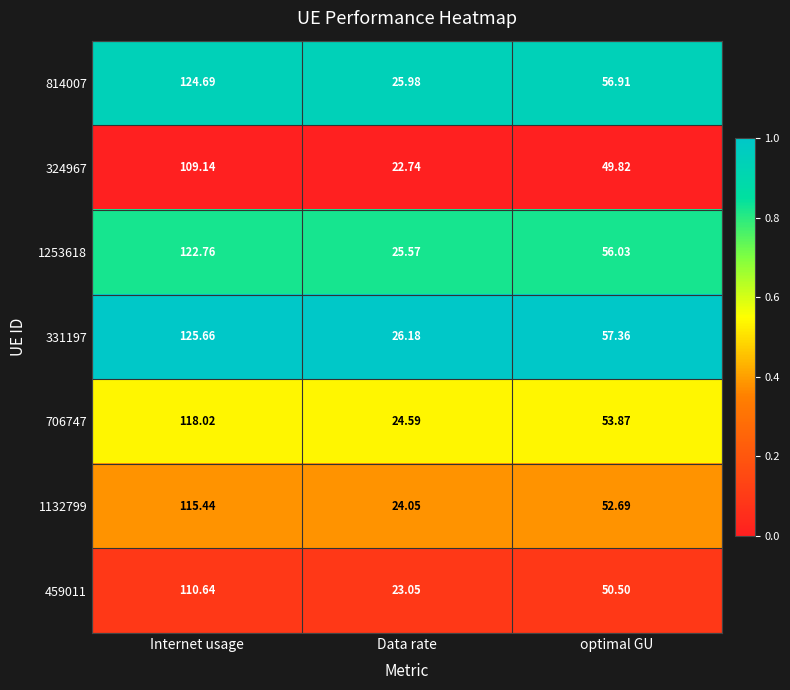

How many series are shown in this chart?

7